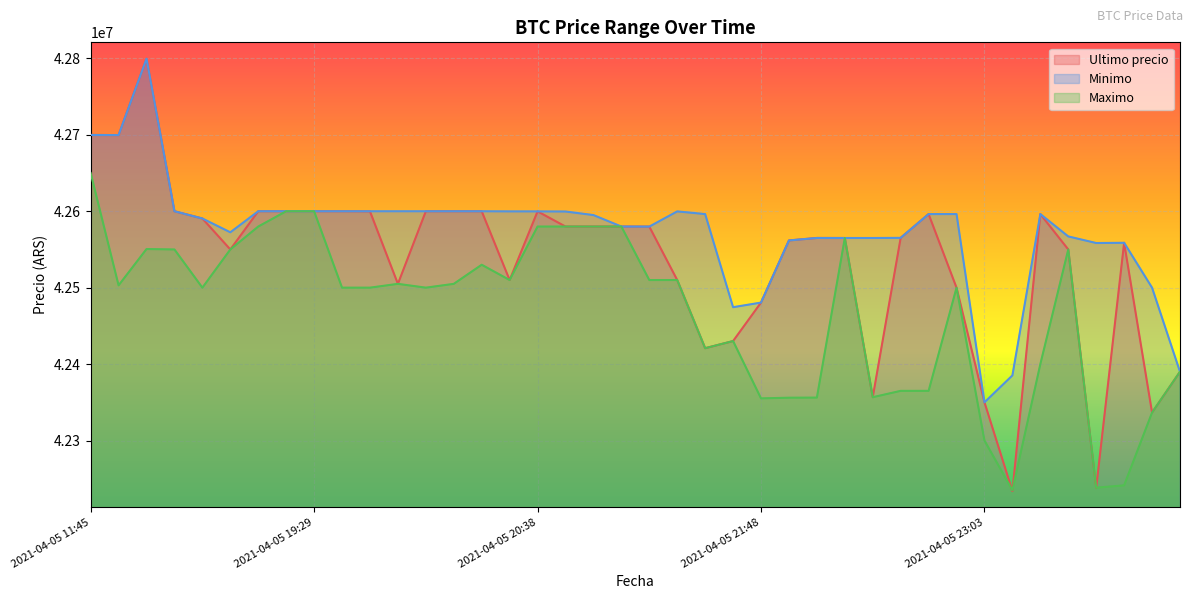

Where does the Maximo series first go above 42503040?

2021-04-05 11:45